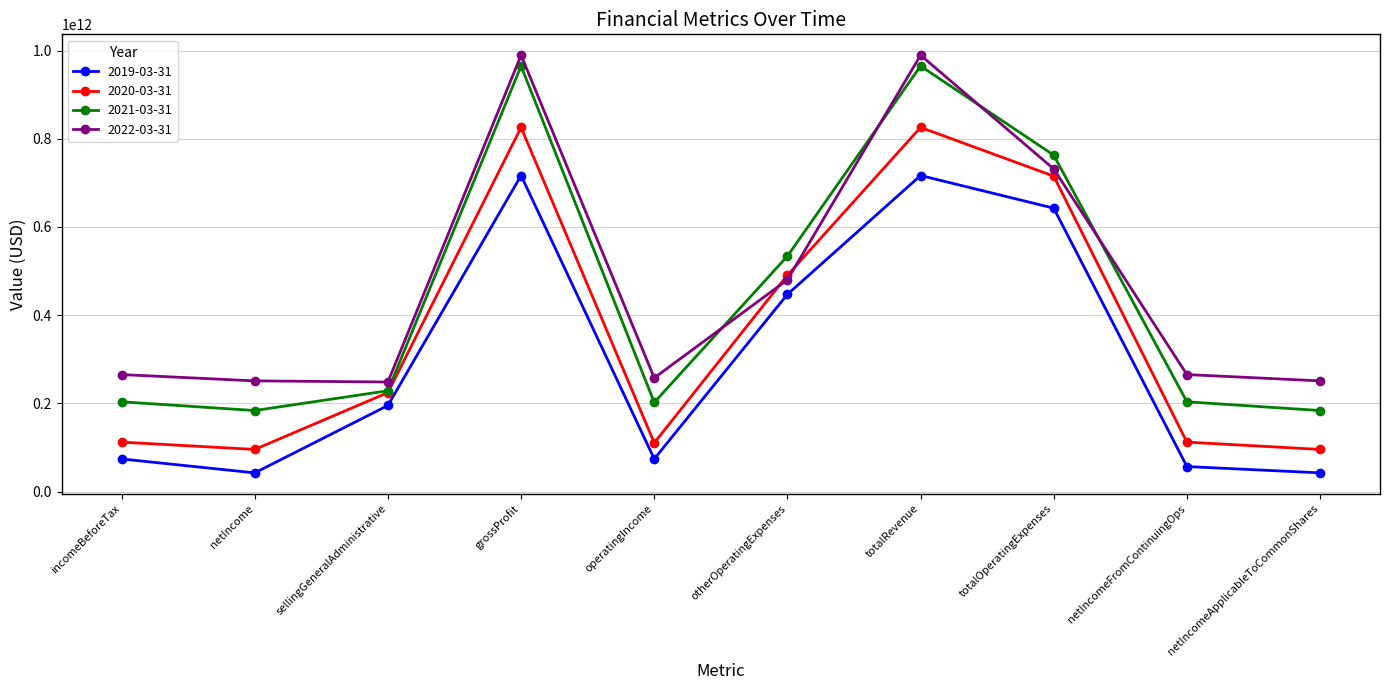

True or false: 2022-03-31 and 2021-03-31 cross at least once.

True